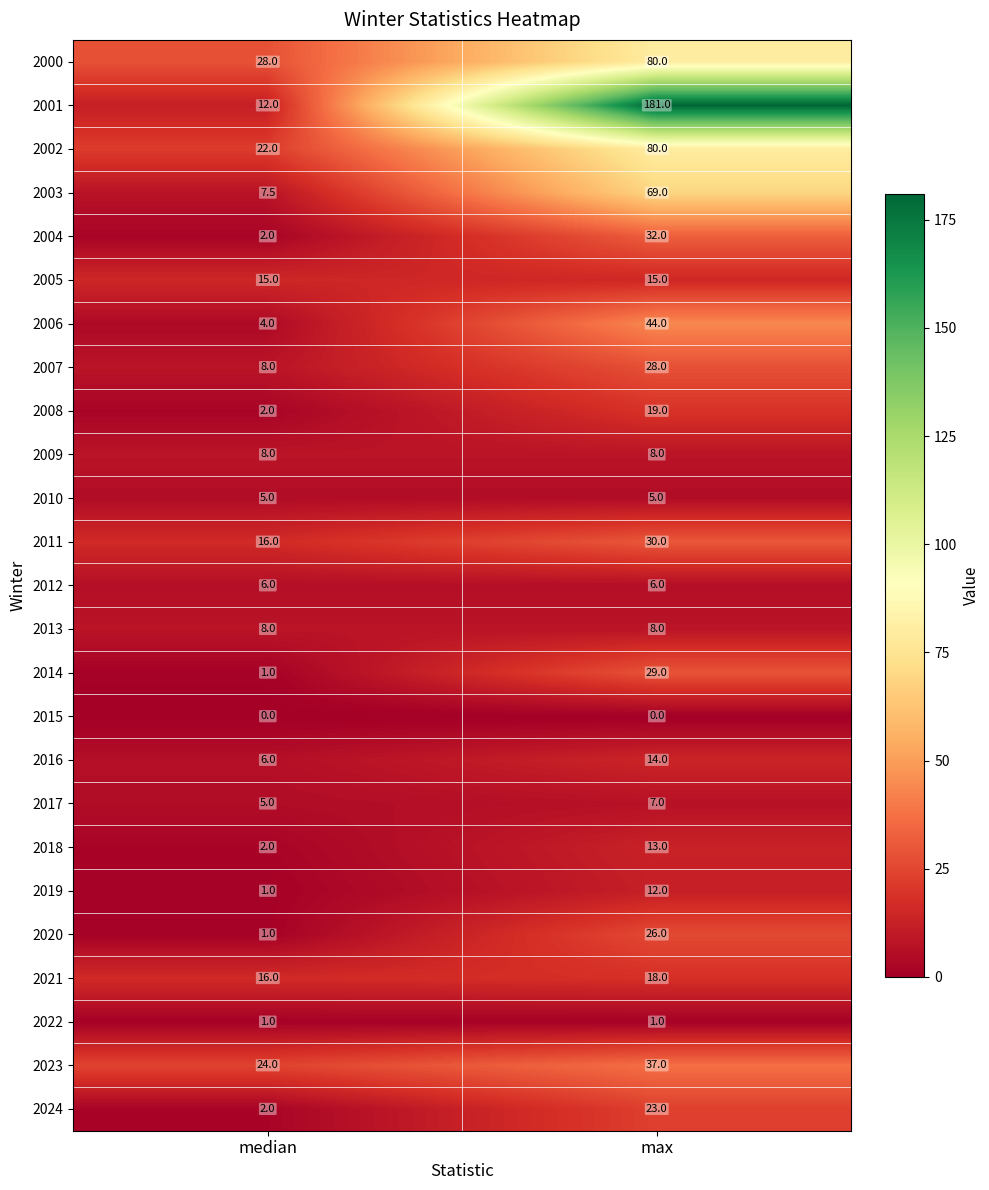

Which category has the highest value across all series?

max